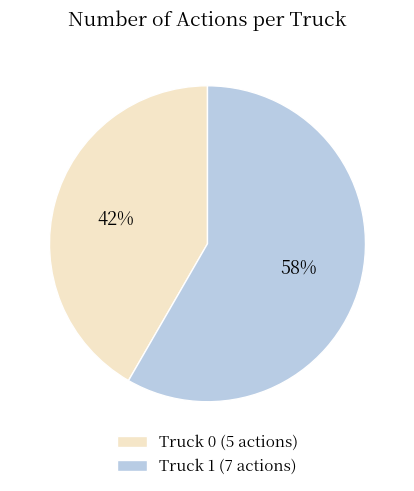

Count the number of slices in the pie.

2